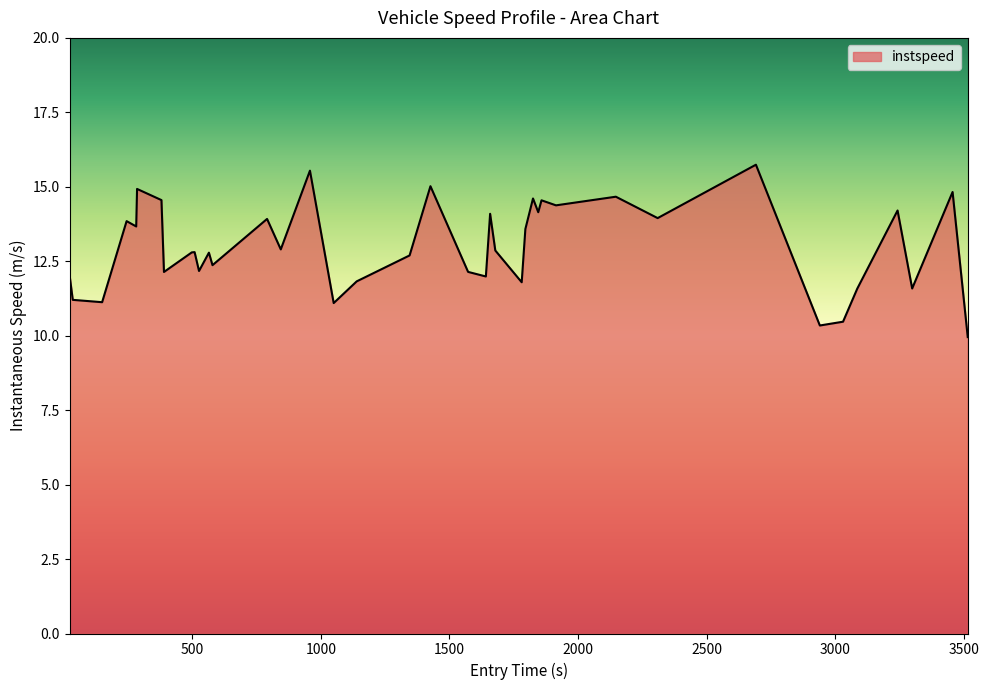

What is the minimum value shown in the chart?

10.0